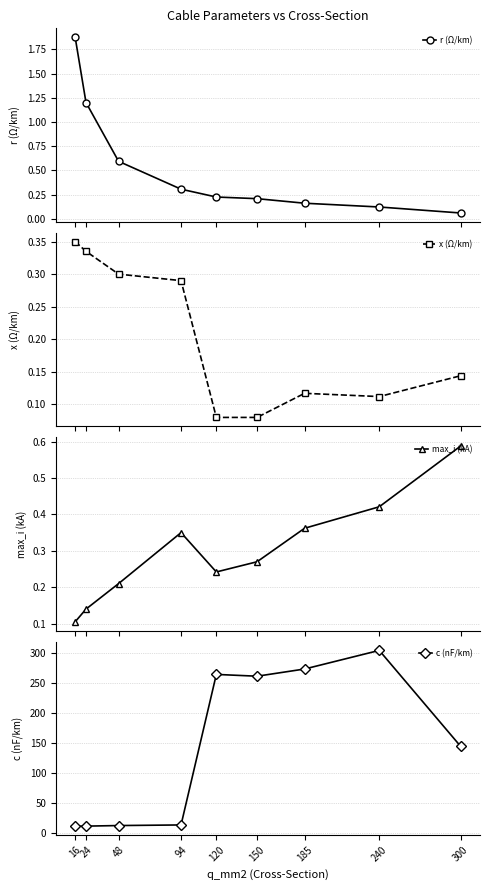

How many interior local valleys does the max_i (kA) series have?

1